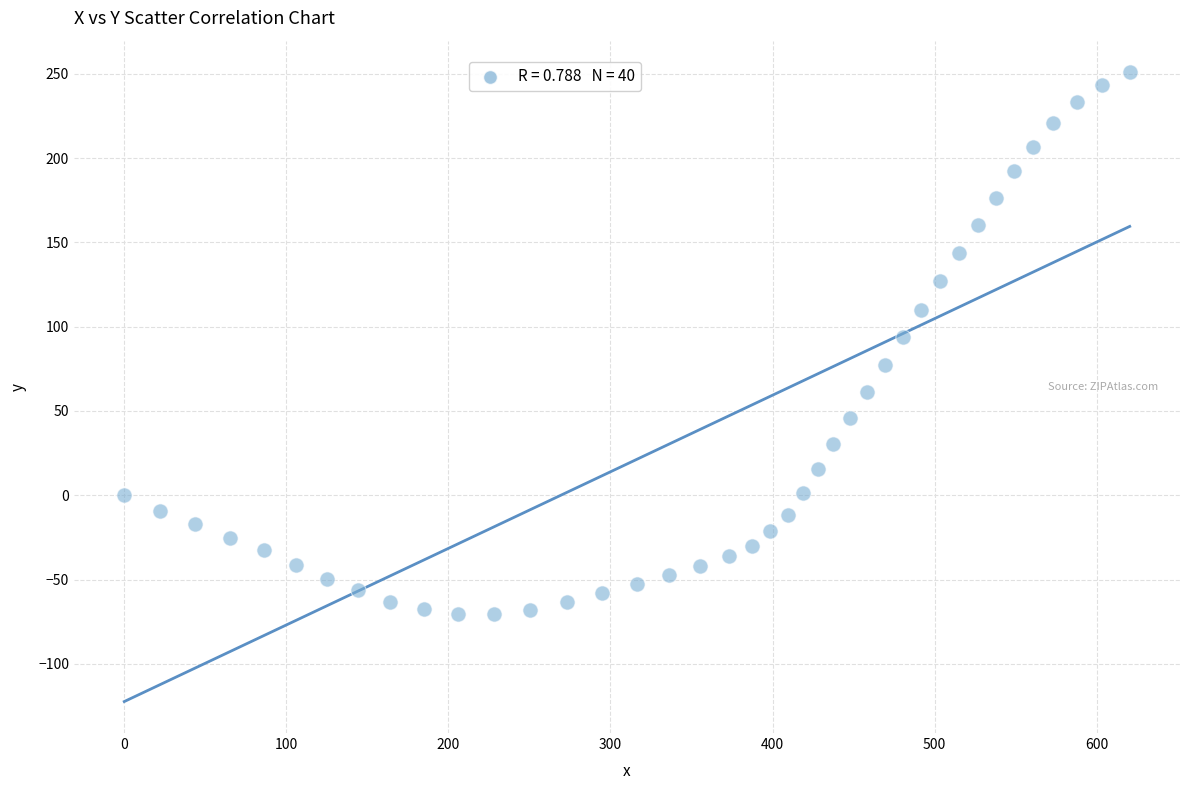

What is the range of X values (max minus min)?

620.4